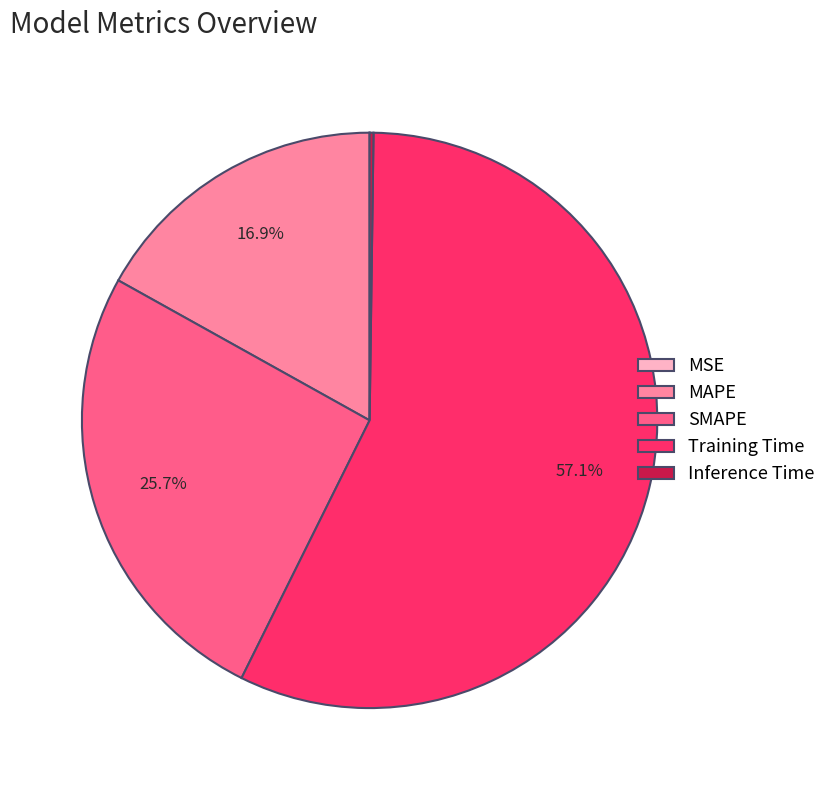

Which category has the biggest portion of the pie?

Training Time